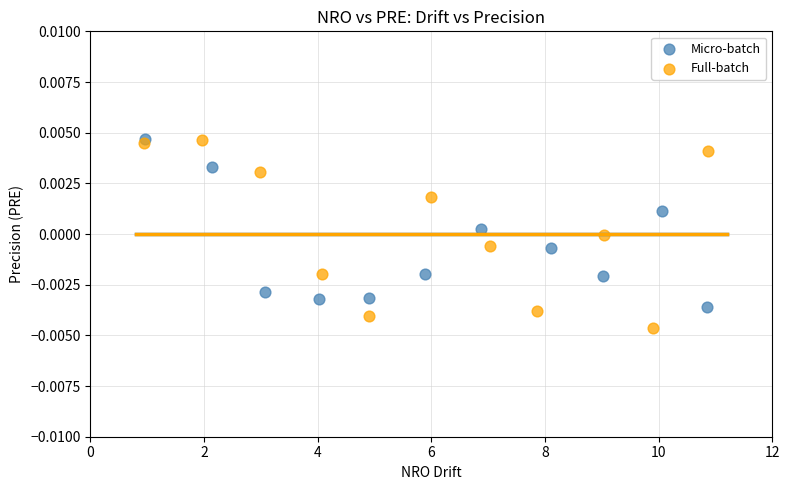

Which series has the largest Y range (max minus min)?

Full-batch